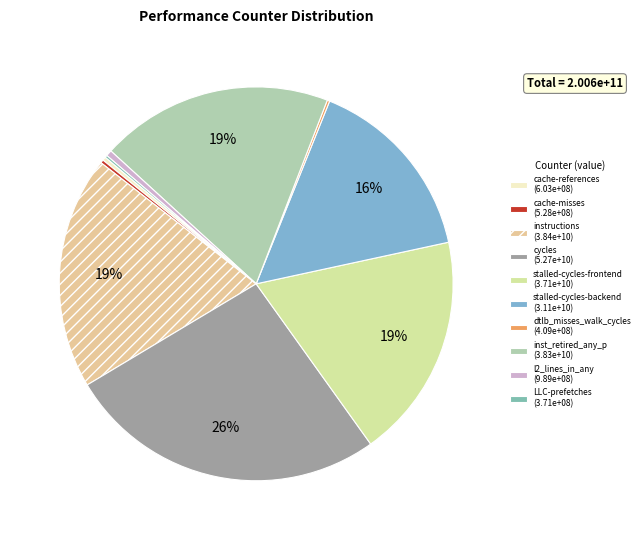

Does any single category account for the majority?

No